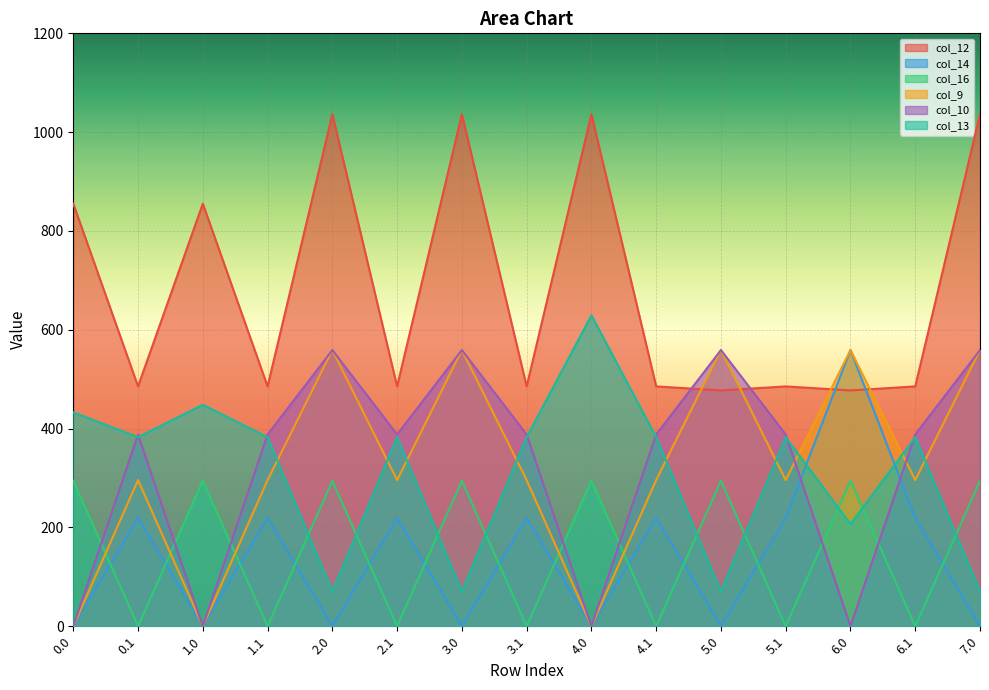

In col_14, how many points are lower than both neighbors (excluding endpoints)?

5